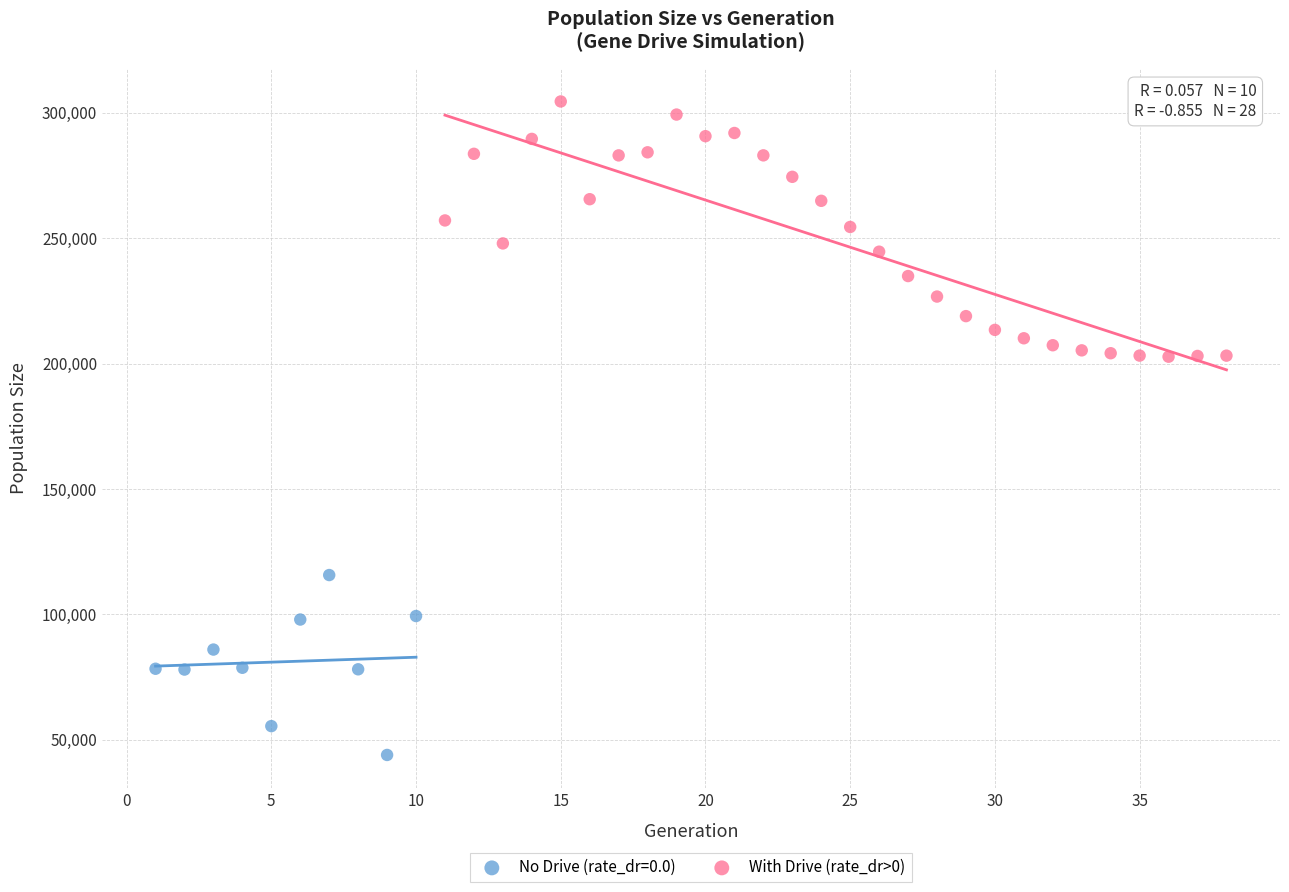

Which series contains the lowest Y value?

No Drive (rate_dr=0.0)